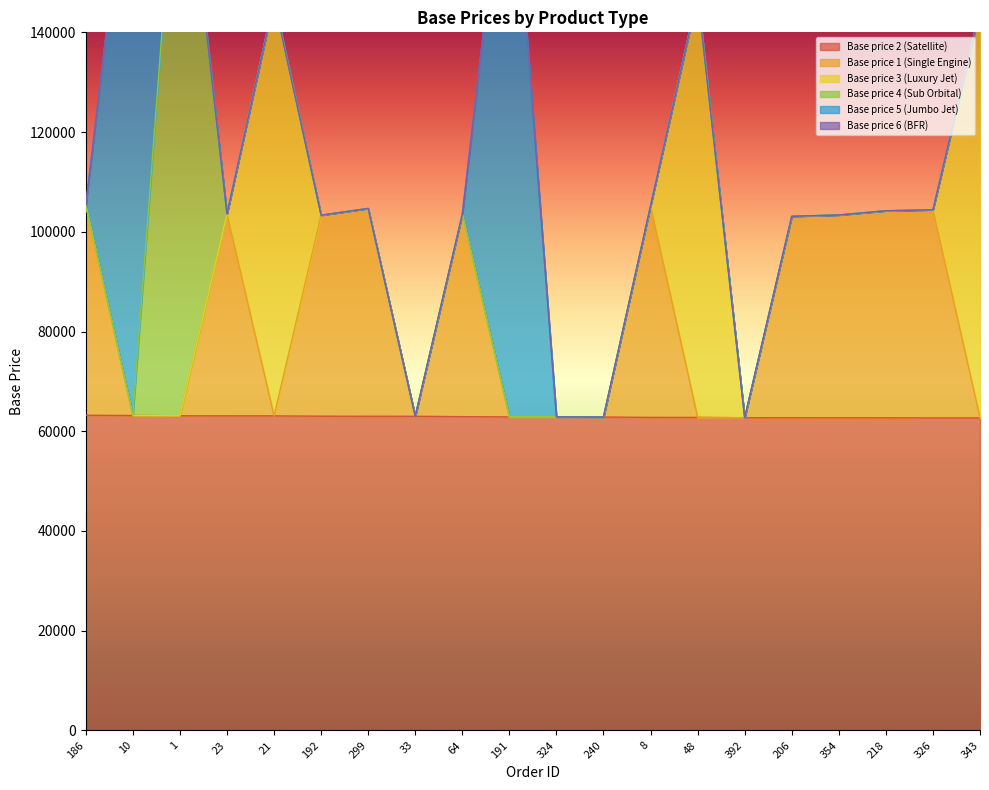

True or false: Base price 6 (BFR) and Base price 1 (Single Engine) intersect in this chart.

False